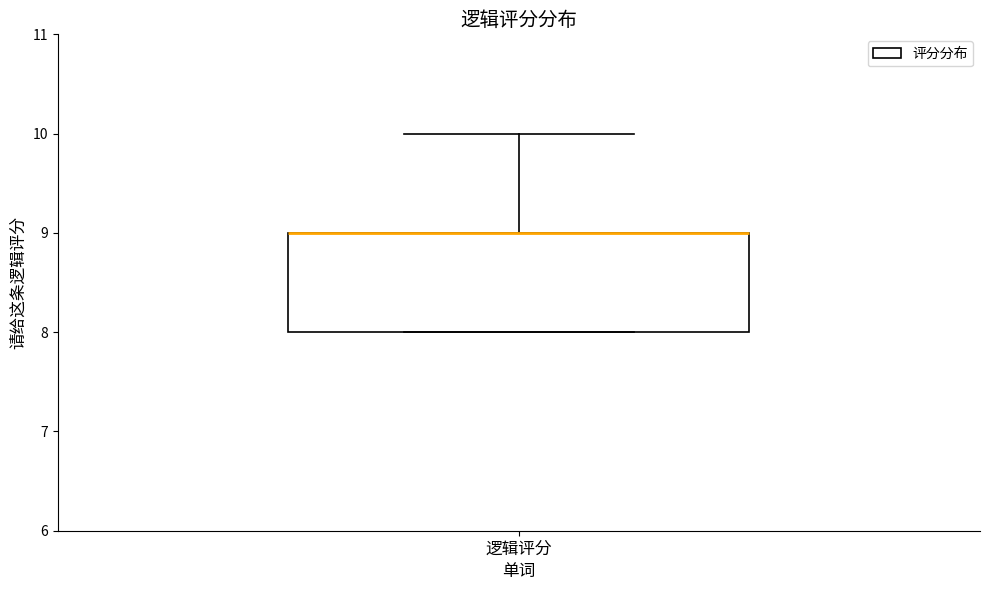

Transcribe this box plot: give where the median line is, the range the box spans, and where the two whiskers end, as read against the y-axis. The values are not printed on the chart, so give them approximately, as read against the axis.

median 9 (drawn on the box's upper edge), box 8 to 9, whiskers 8 to 10